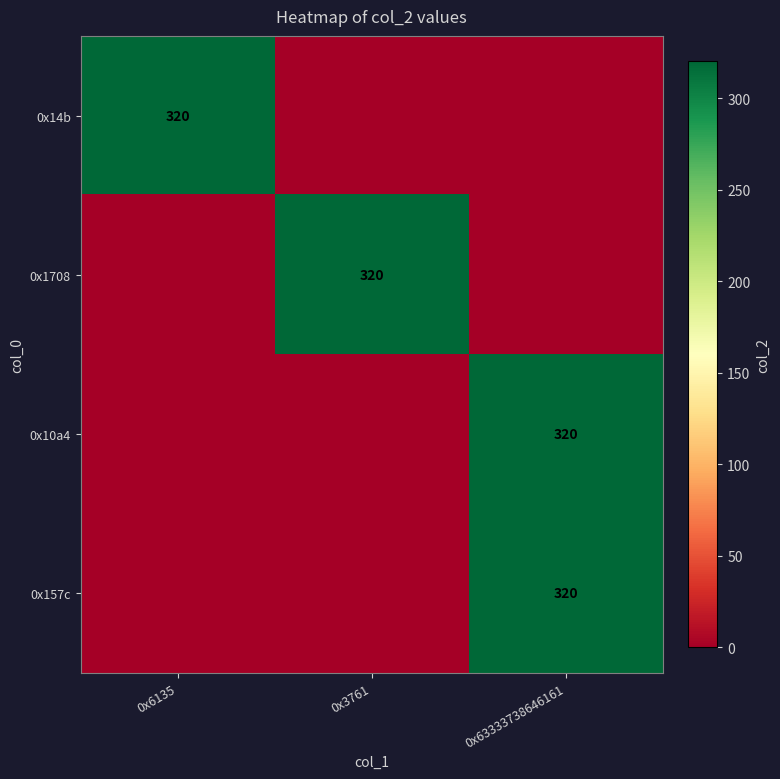

Is it true that 0x1708 equals 320 at 0x3761?

True